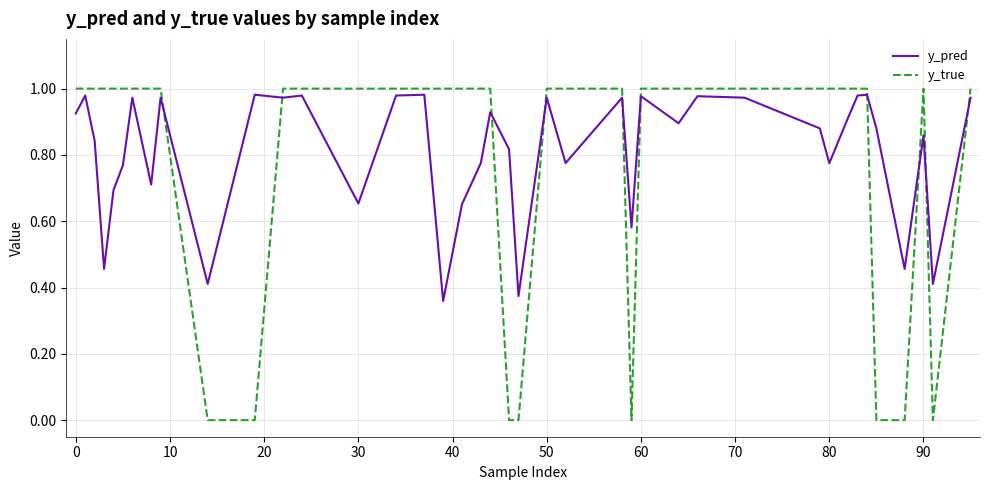

Rank the series by their maximum value, from highest to lowest.

y_true, y_pred